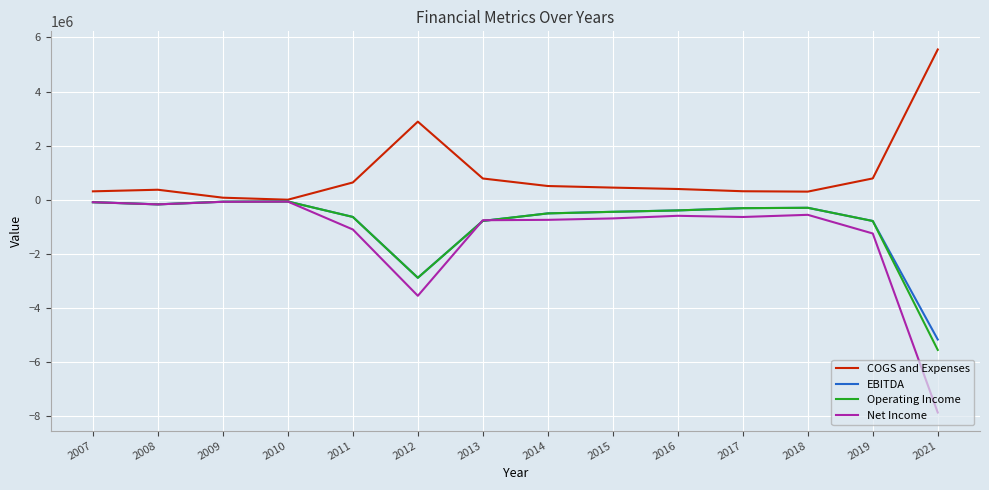

Which series has the largest total across all categories?

COGS and Expenses